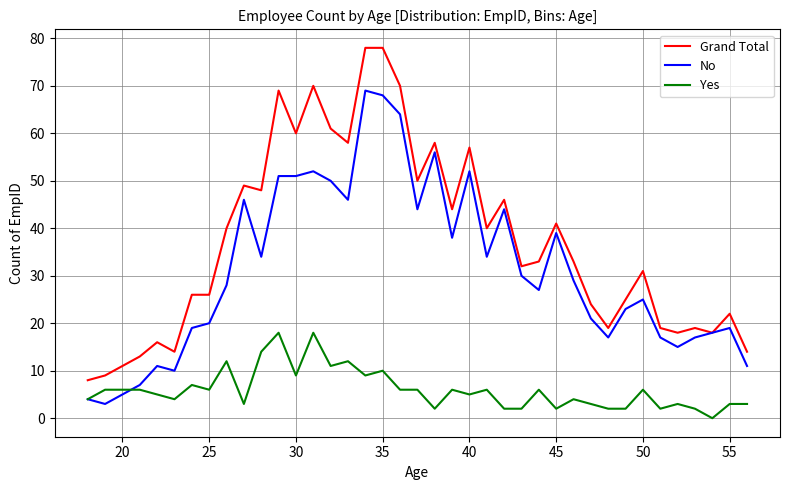

Which series has the largest total across all categories?

Grand Total